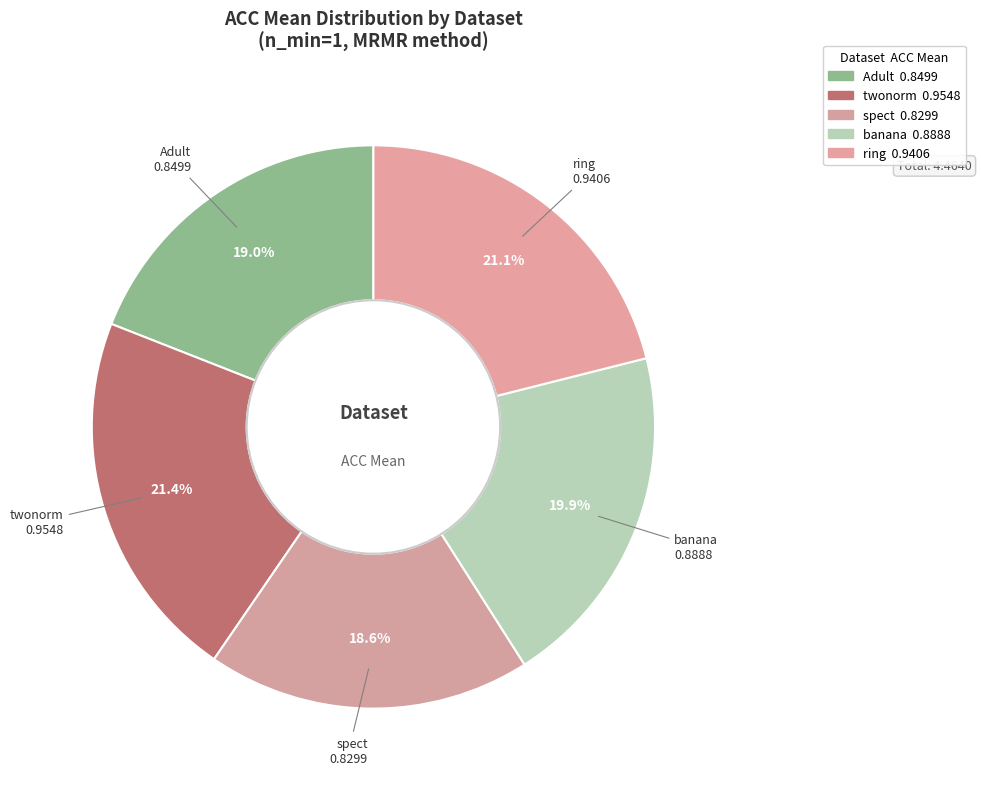

To the nearest percent, what is the average slice percentage?

20%